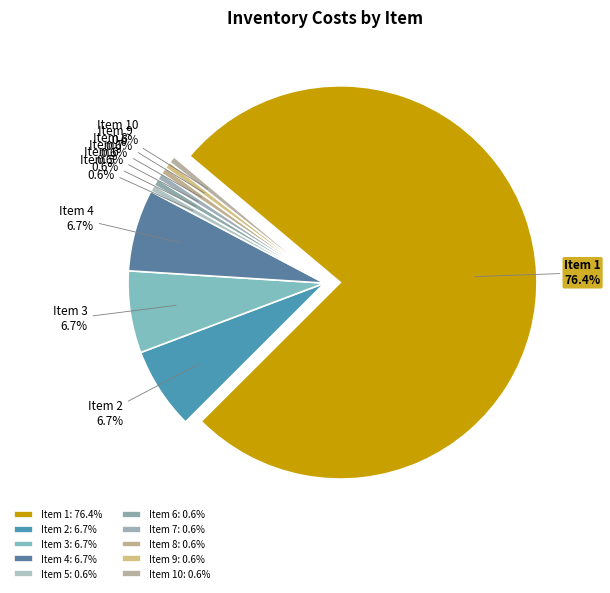

What percentage is the 5 slice, to the nearest percent?

1%